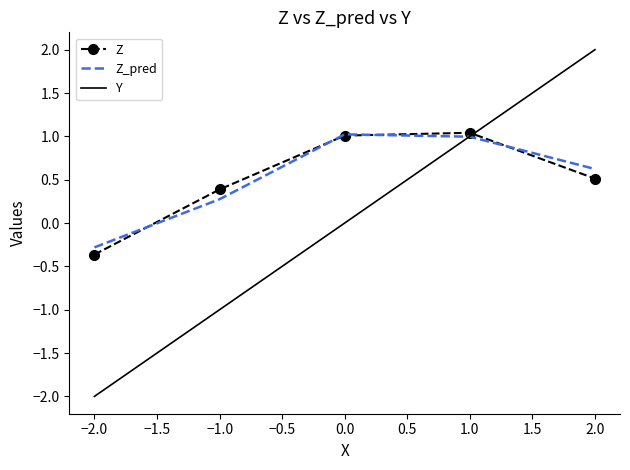

At which label does Z reach its minimum?

−2.0